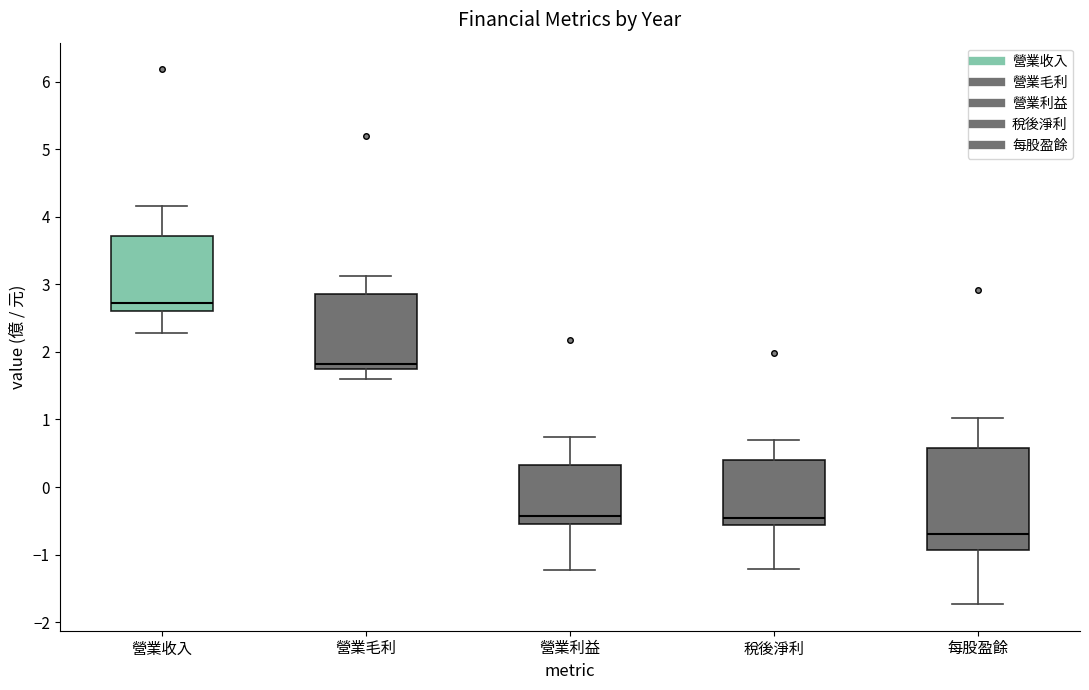

Which box is the tallest, from its lower edge to its upper edge?

每股盈餘